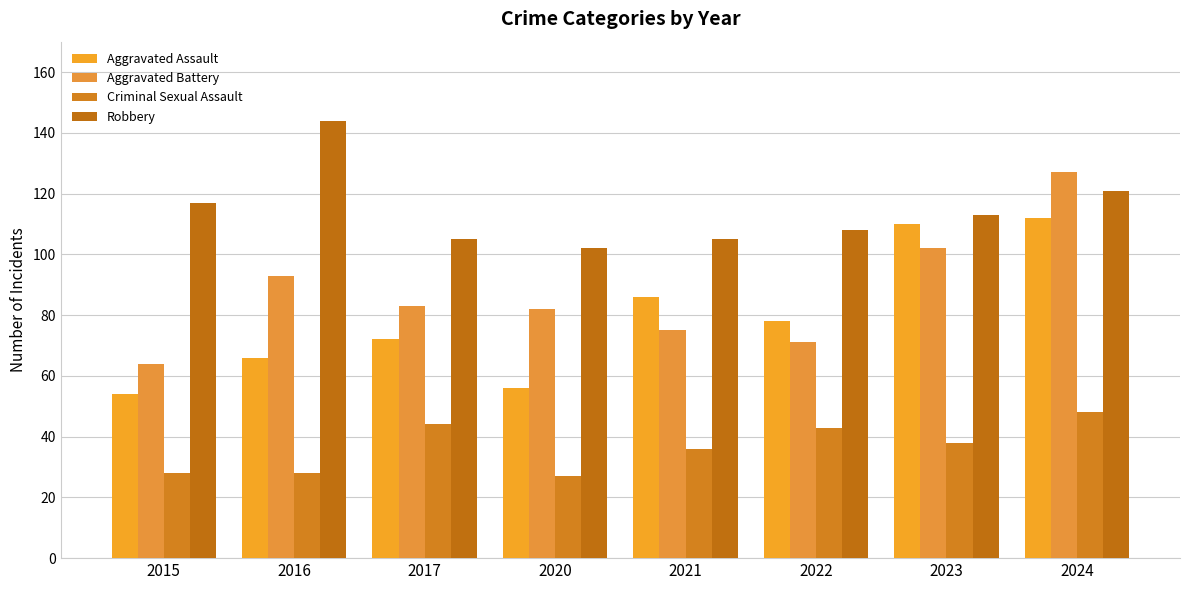

What is the minimum value for Aggravated Assault?

54